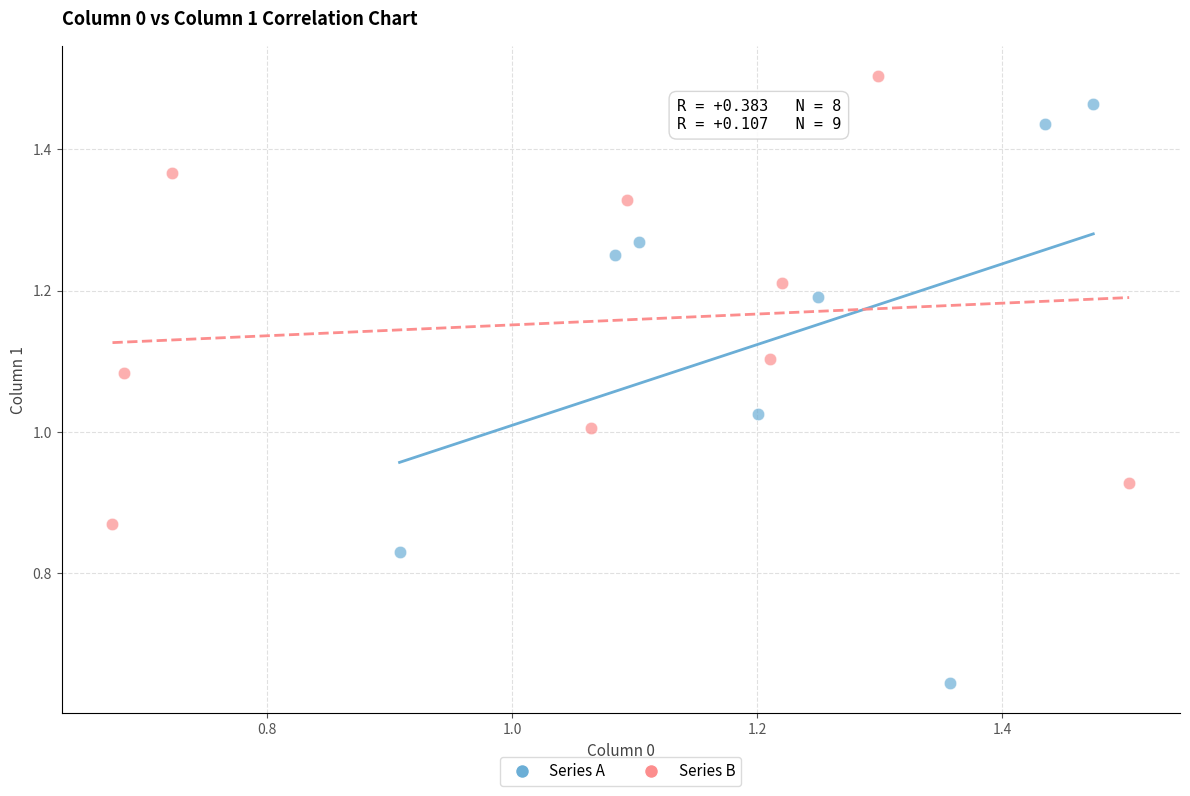

Which series contains the lowest Y value?

Series A